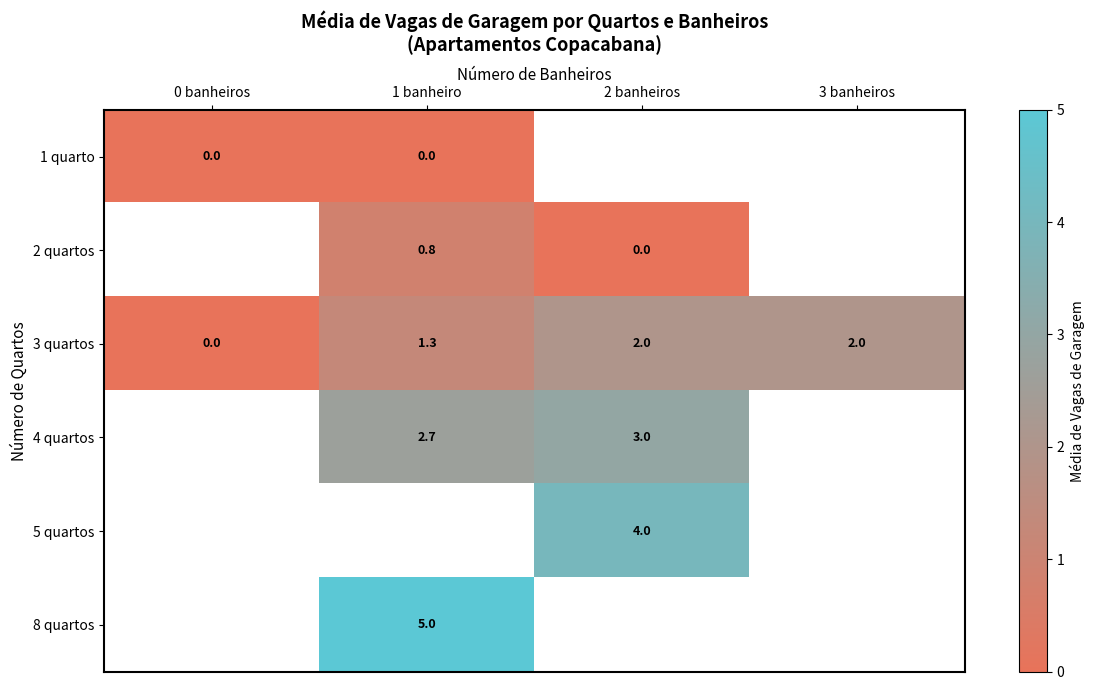

Which label corresponds to the smallest value in the chart?

0 banheiros